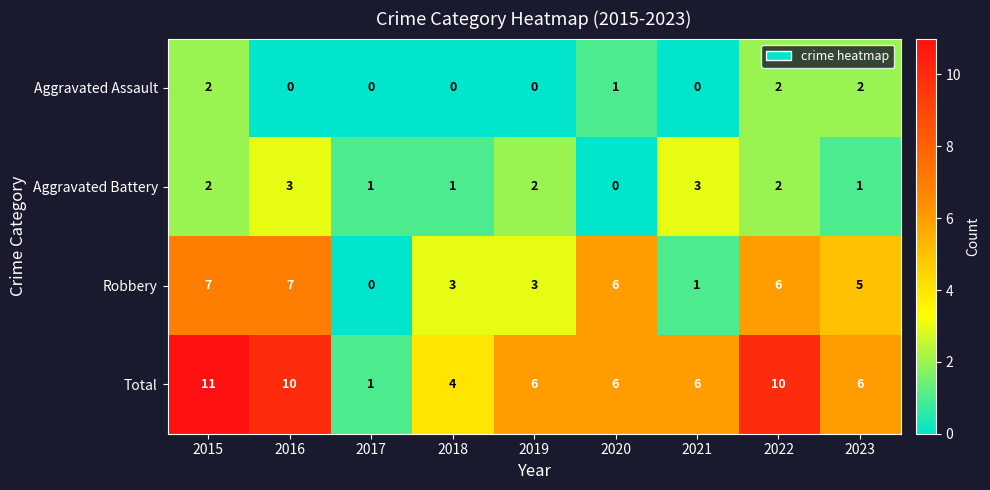

What is the spread (max minus min) of values at 2019?

6